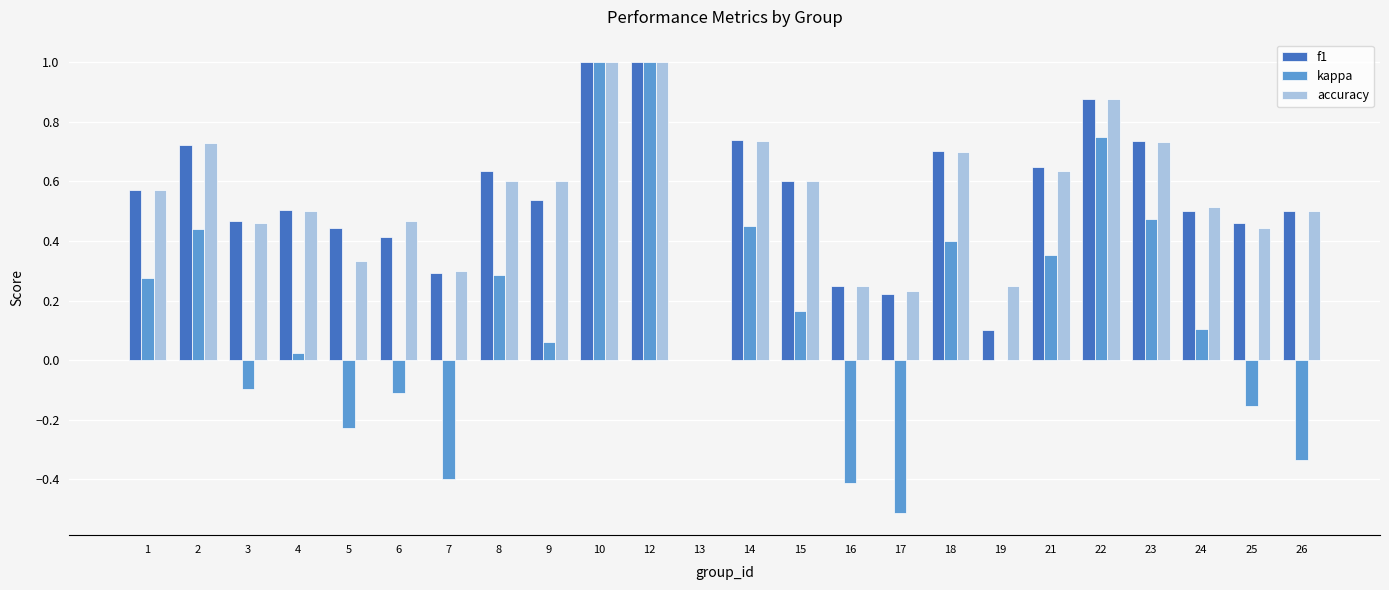

What are all the series names shown in the legend?

f1, kappa, accuracy